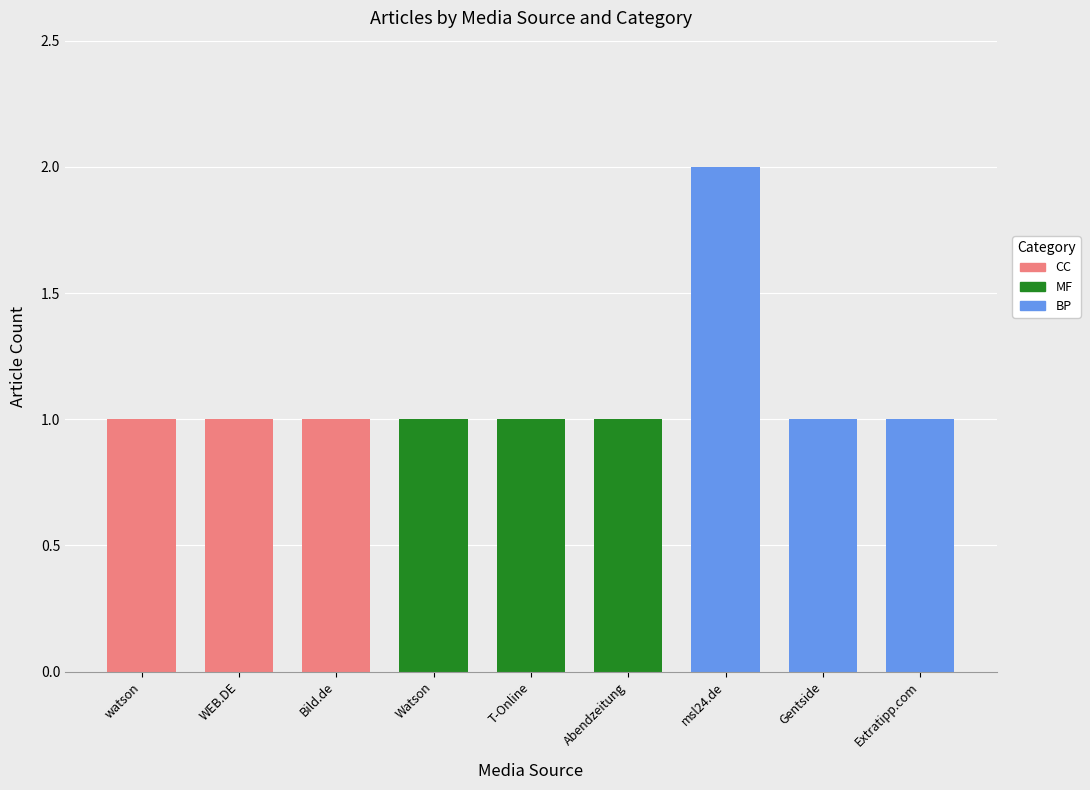

What is the average value of the CC series?

1